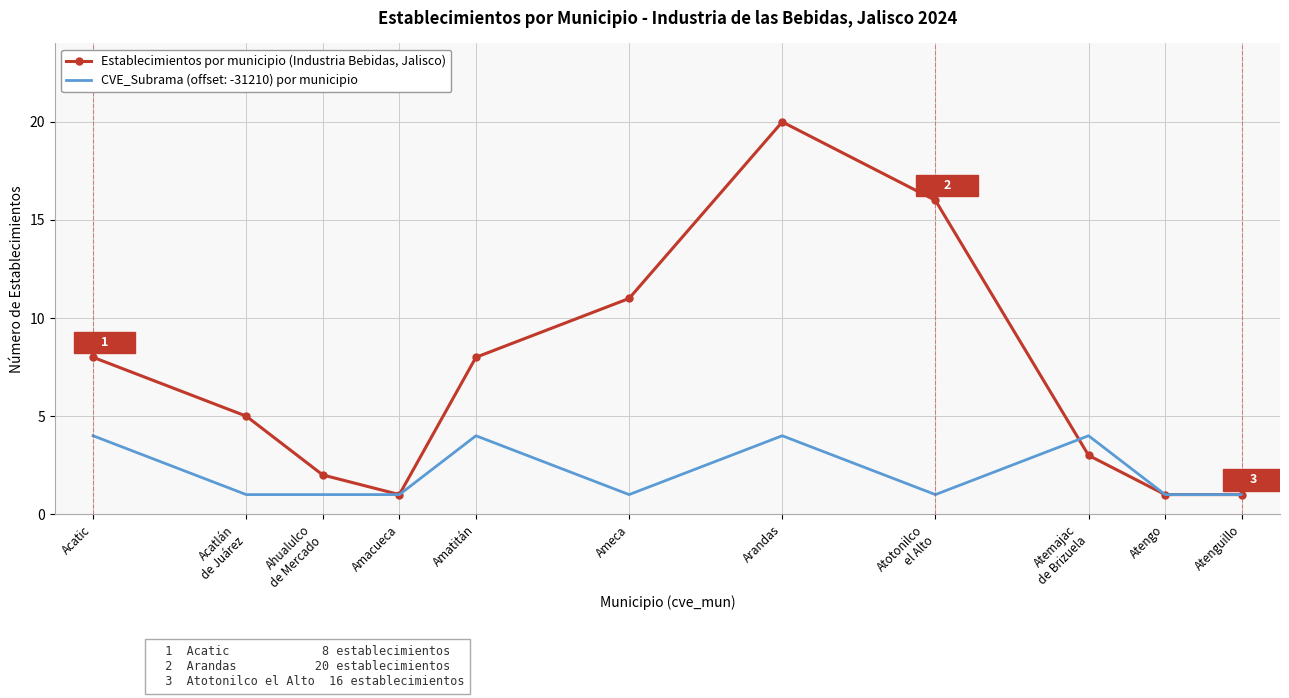

Between Amatitán and Arandas, which series saw the biggest shift?

Establecimientos por municipio (Industria Bebidas, Jalisco)